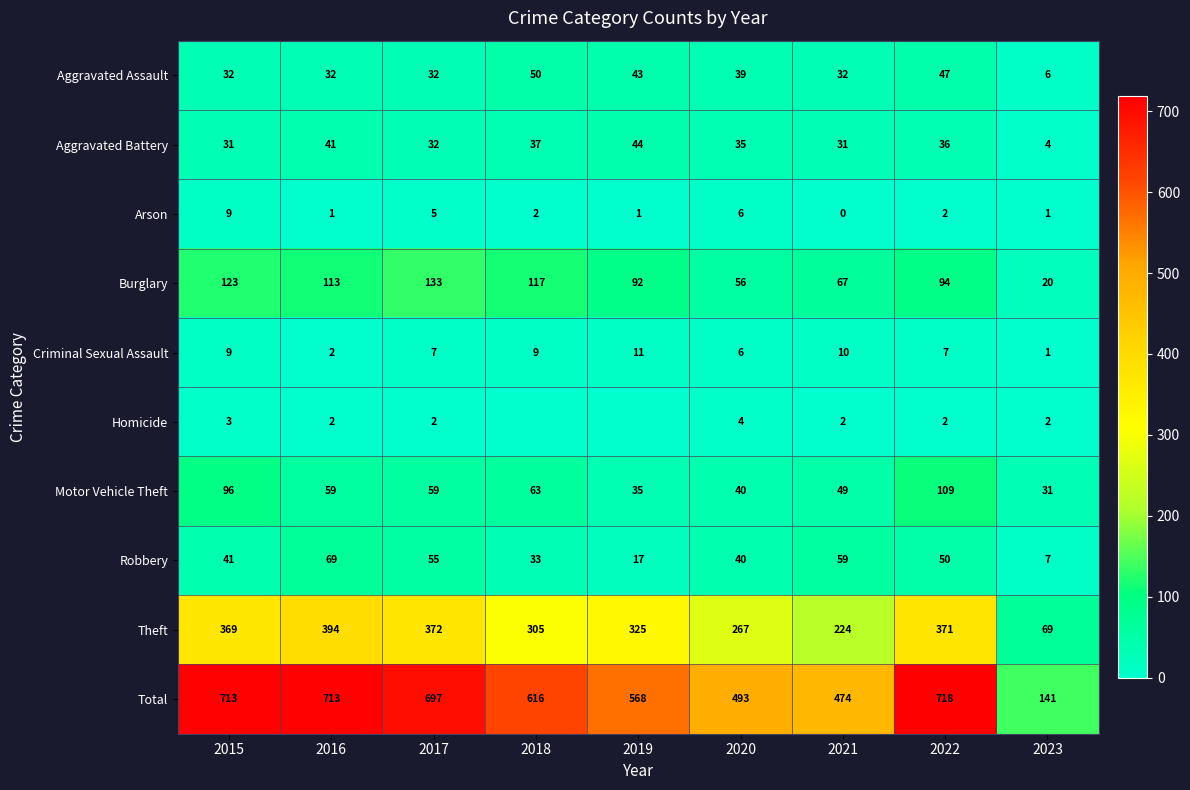

Rank the categories by Burglary value from lowest to highest.

2023, 2020, 2021, 2019, 2022, 2016, 2018, 2015, 2017